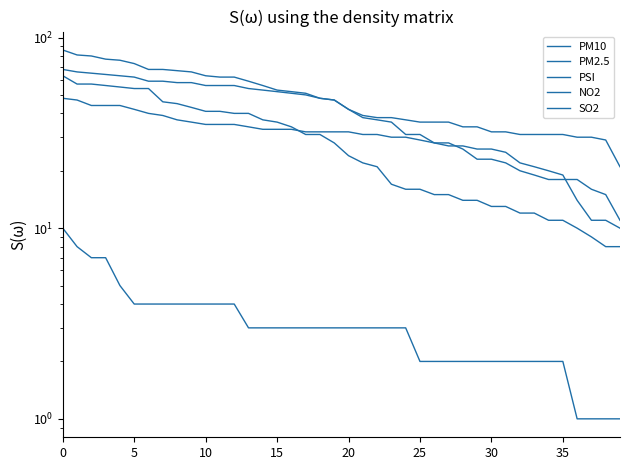

What is the label of the 29th point from the right?

11